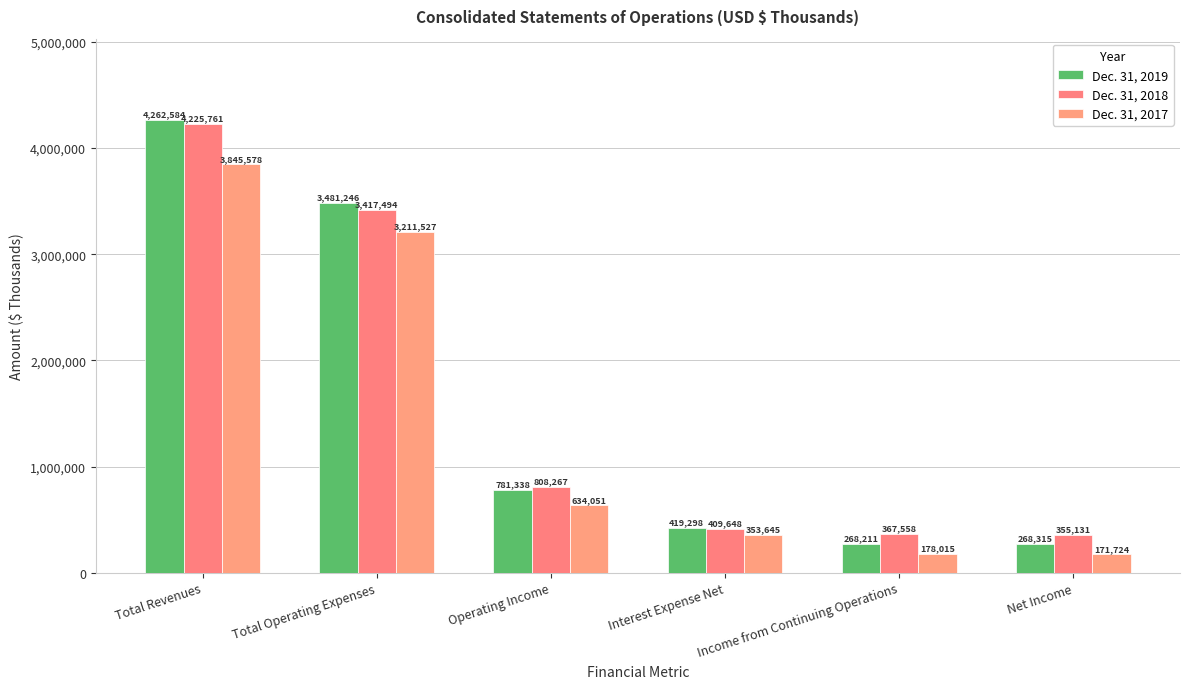

Which series has the largest total across all categories?

Dec. 31, 2018